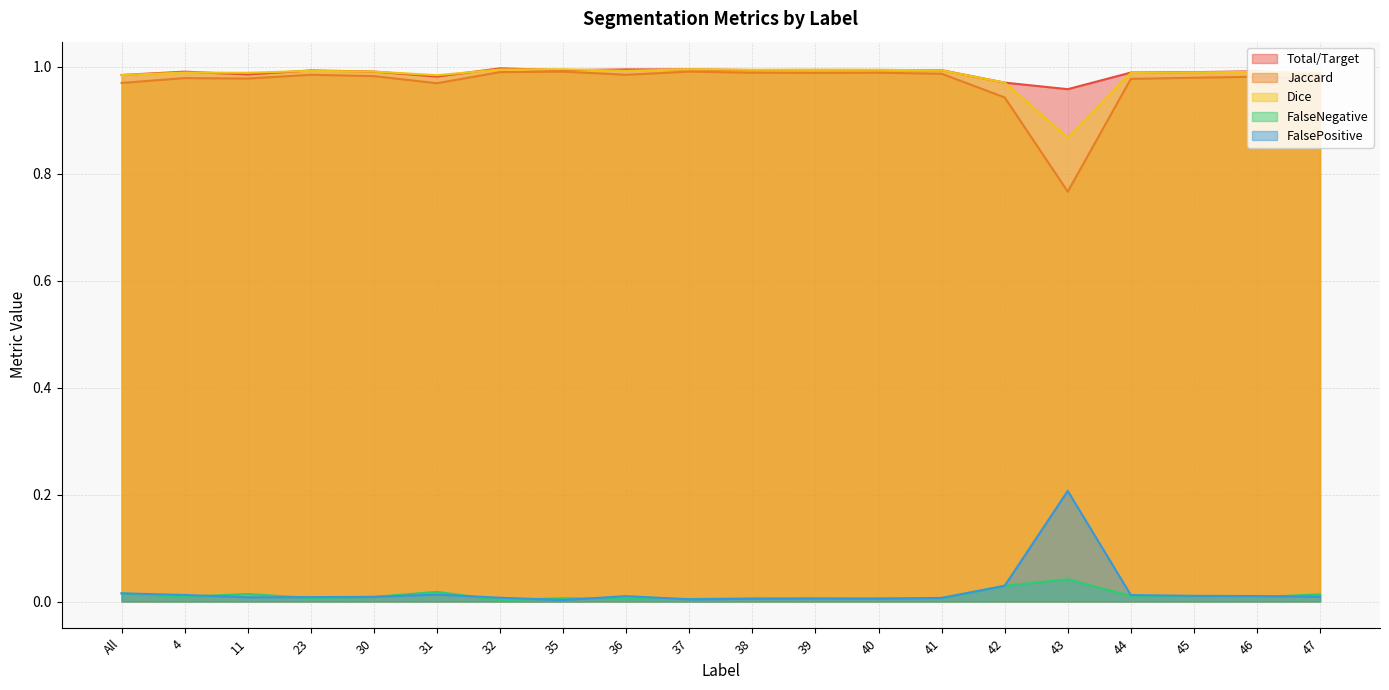

How many interior local valleys does the Total/Target series have?

5